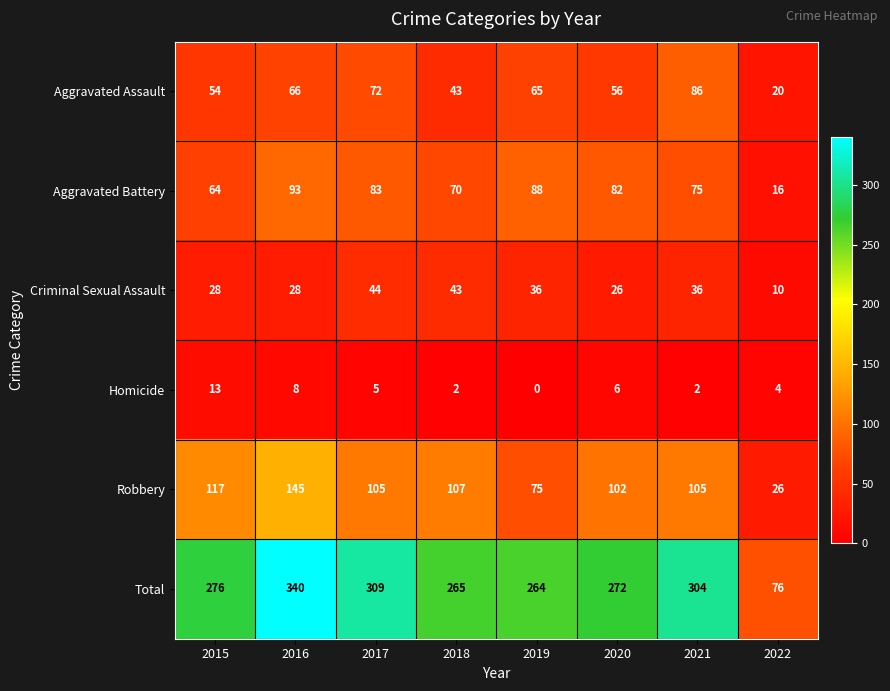

At which label does Robbery first exceed 105?

2015